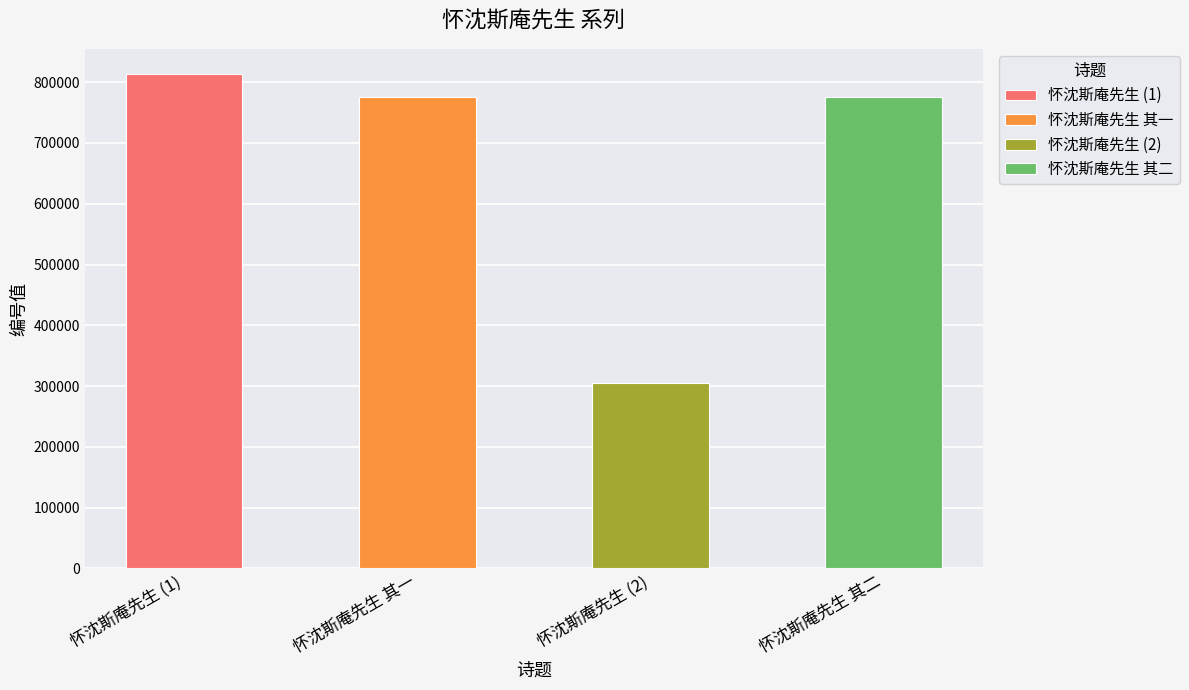

True or false: the data shows 1090623 at 怀沈斯庵先生 其二.

False